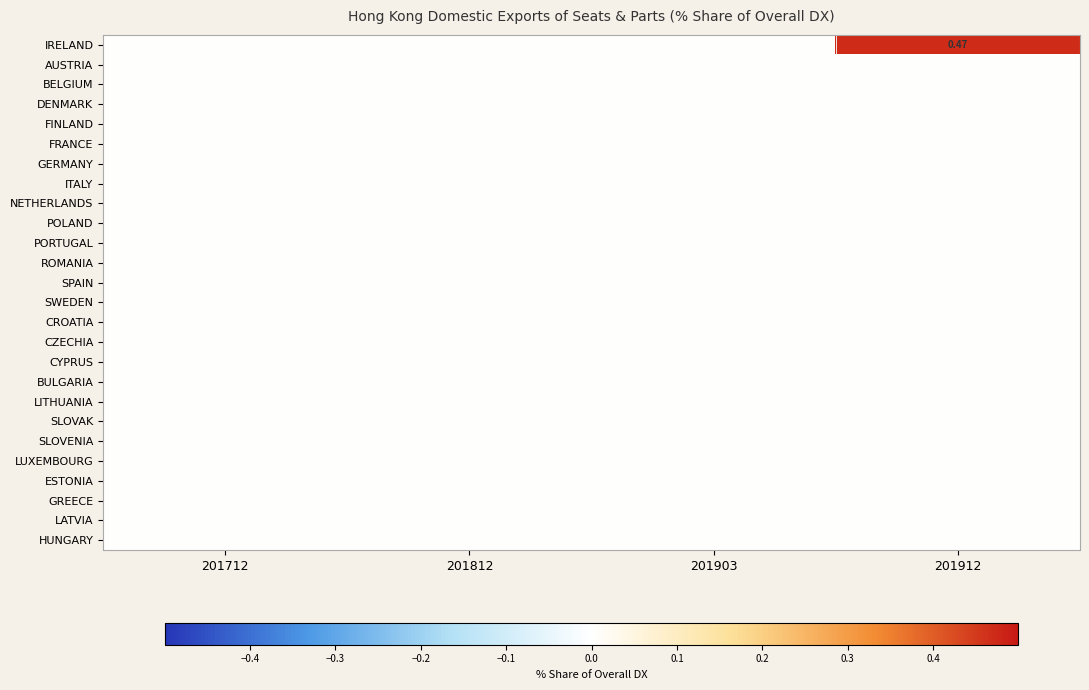

List the labels in order of CROATIA value, smallest first.

201712, 201812, 201903, 201912